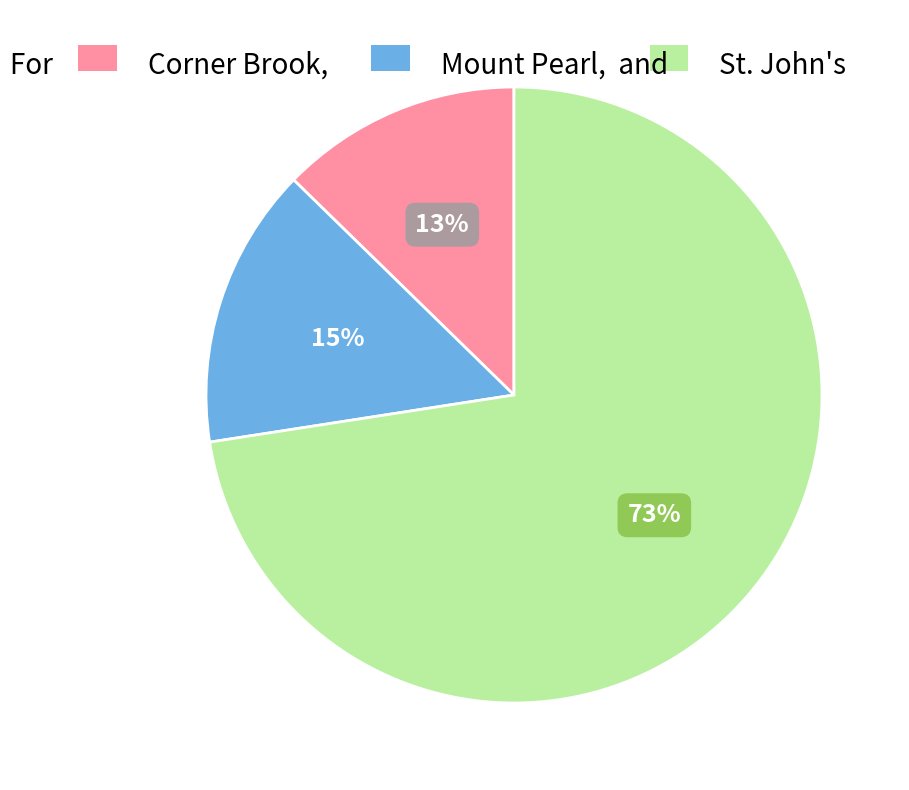

Is there any slice that represents more than half of the pie?

Yes